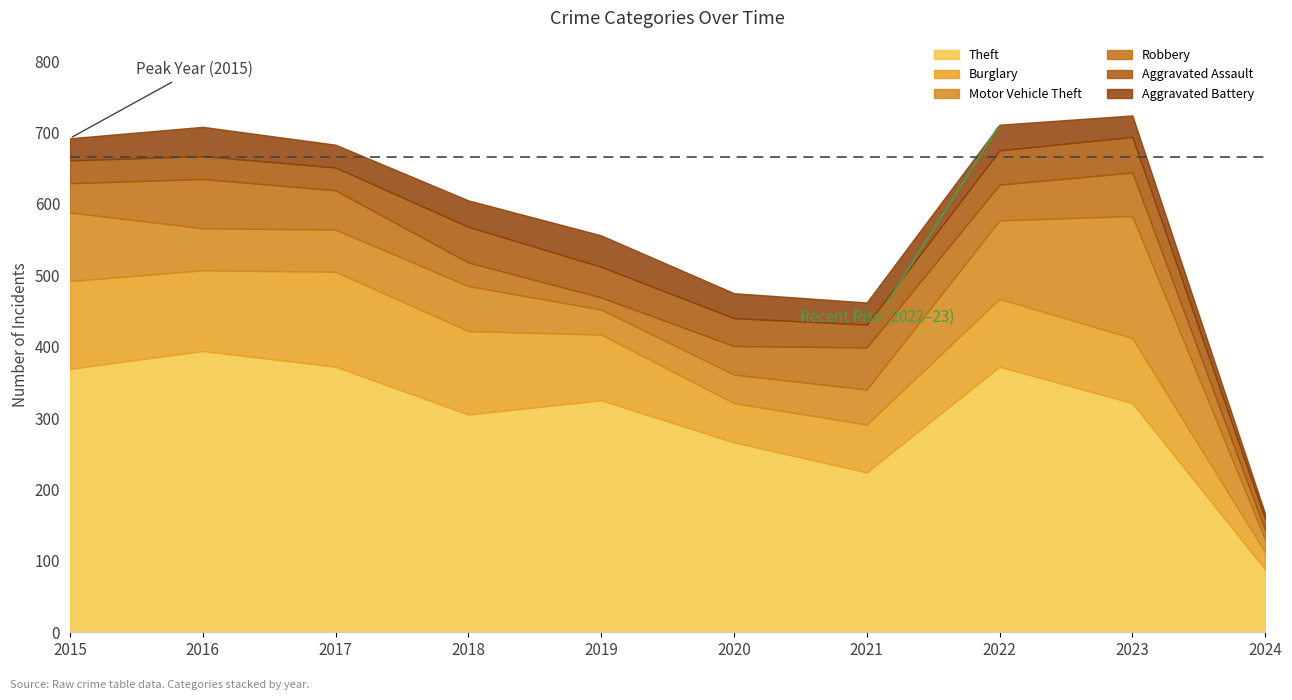

Where is the first local maximum for Theft?

2016